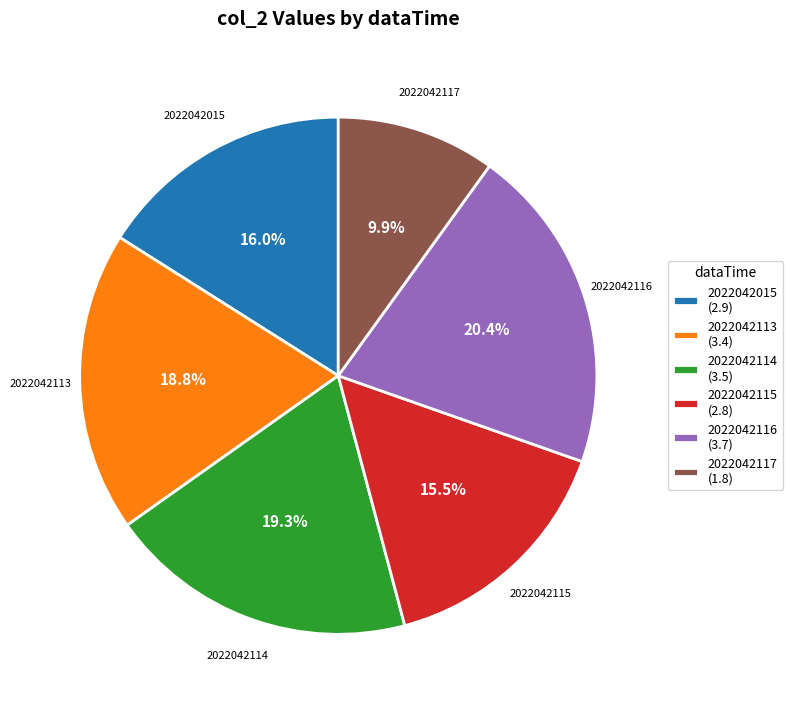

Is 2022042015 the majority of the pie?

No